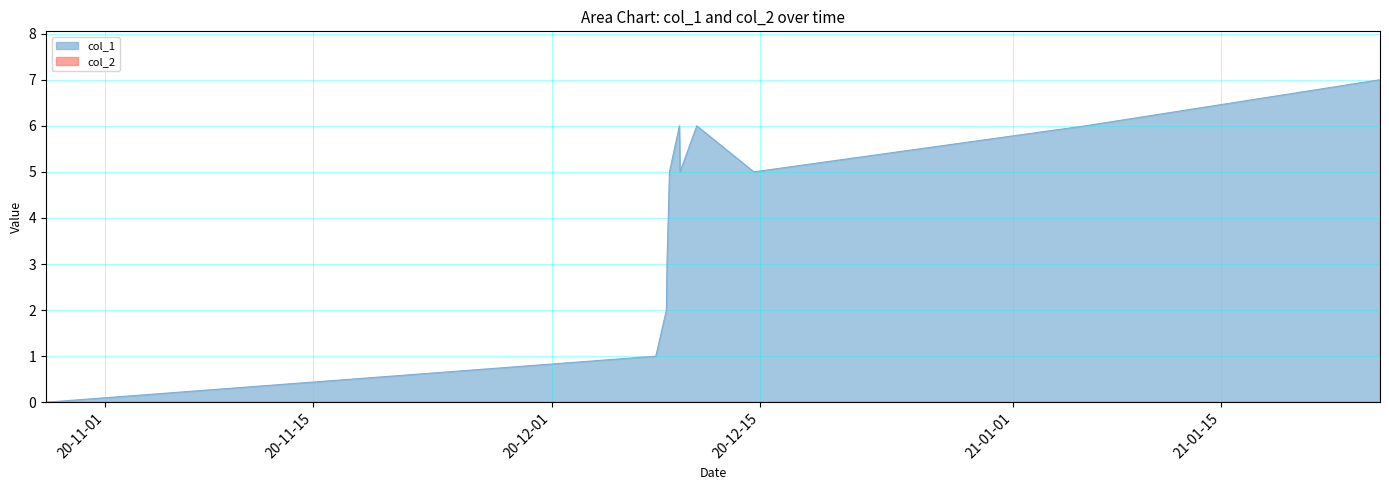

How many data points are less than 5?

4